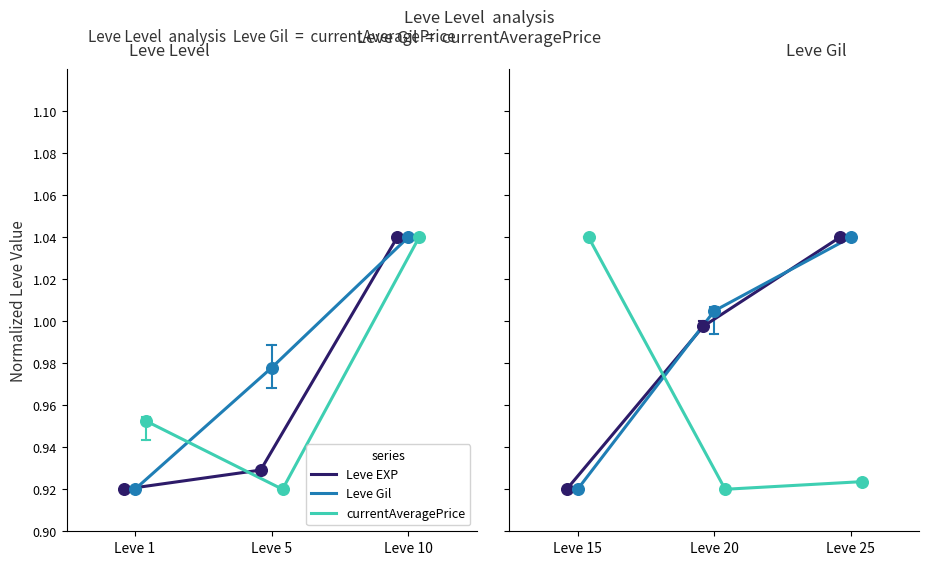

Which series has the largest total across all categories?

Leve Gil